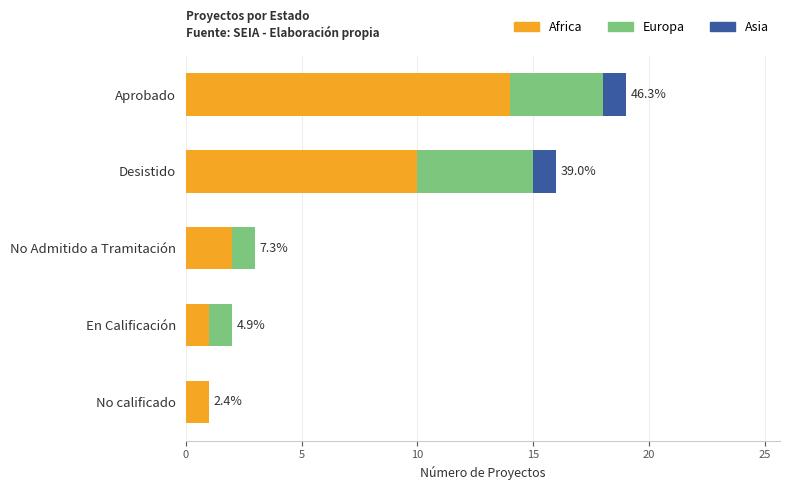

What is the highest value of the Africa series?

14